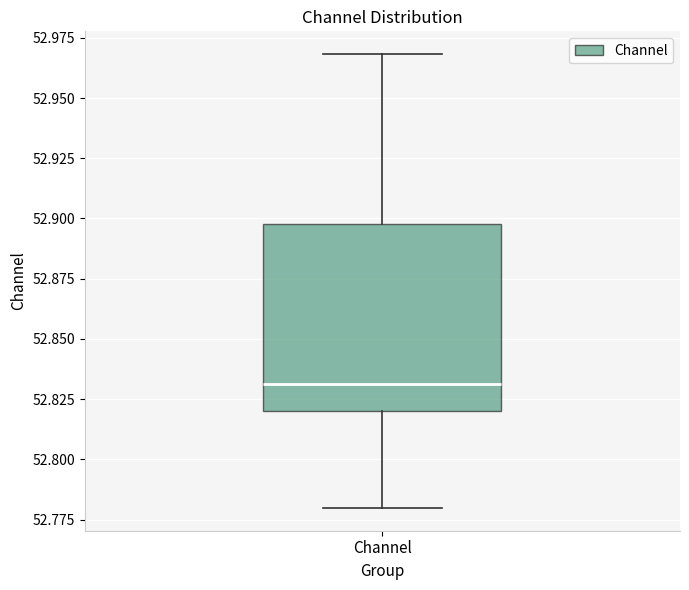

Where does the median line of the box for Channel sit on the y-axis? The values are not printed on the chart, so give them approximately, as read against the axis.

52.83